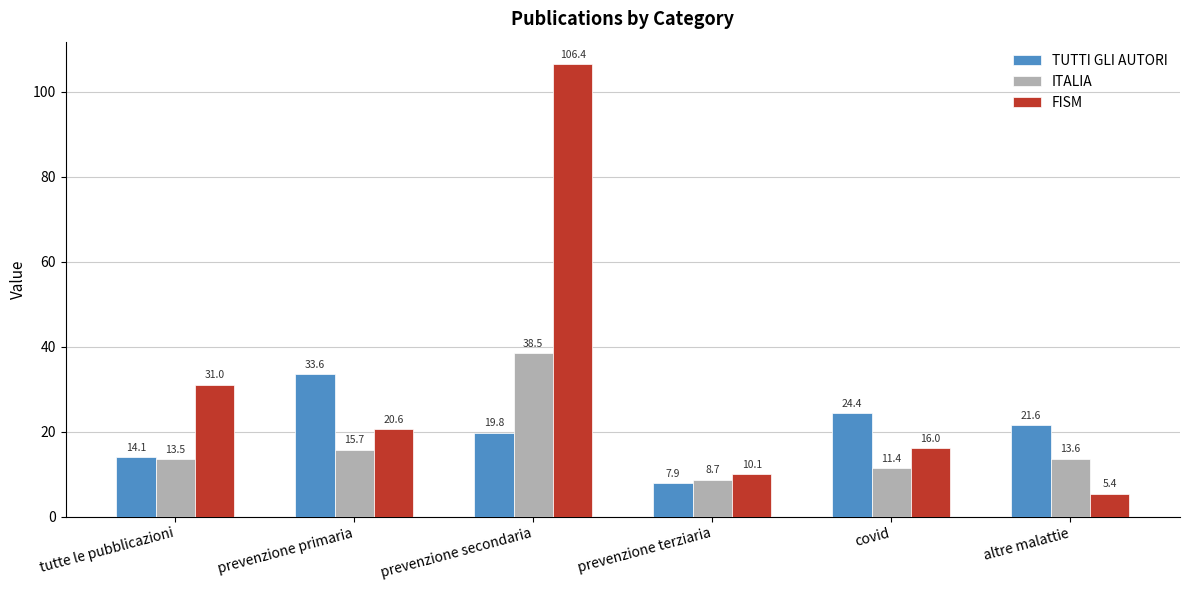

How many groups of bars are there?

6